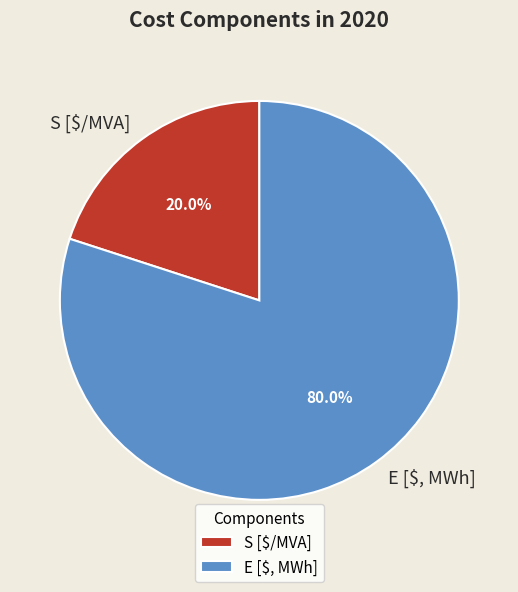

Between S [$/MVA] and E [$, MWh], which is larger?

E [$, MWh]